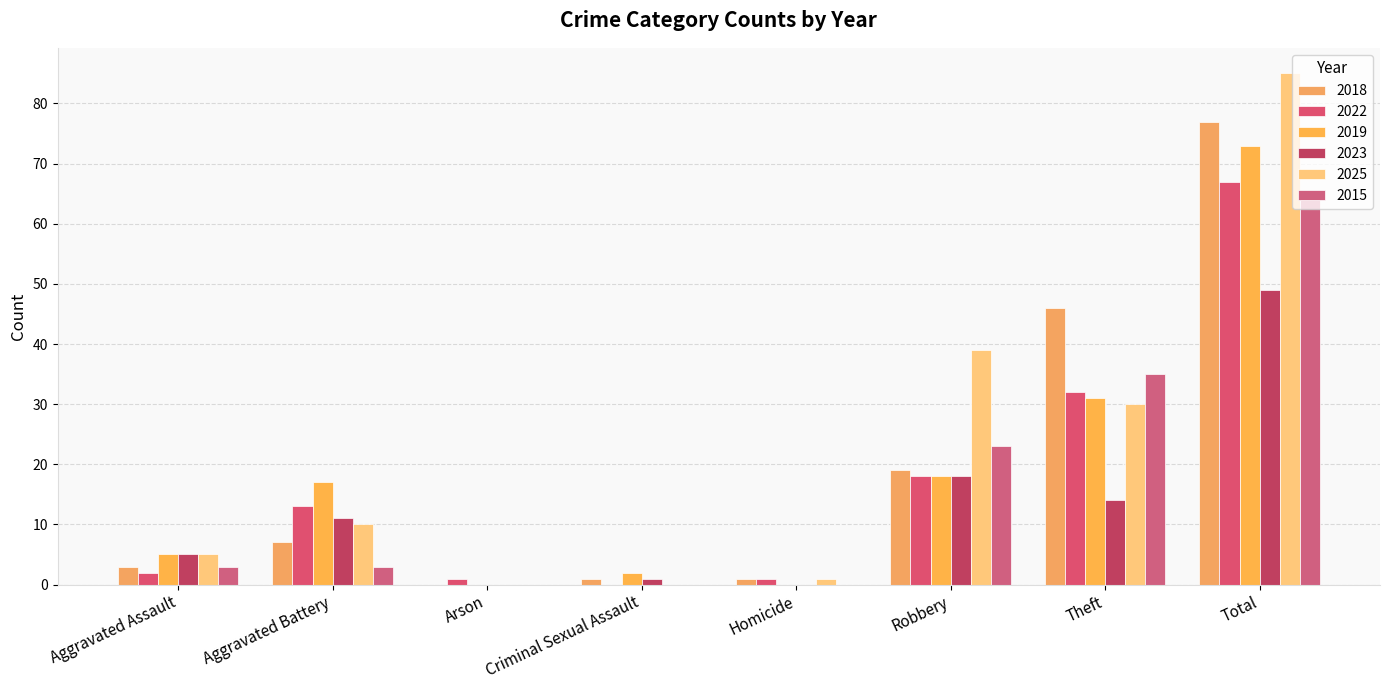

Between Robbery and Theft, which series saw the biggest shift?

2018